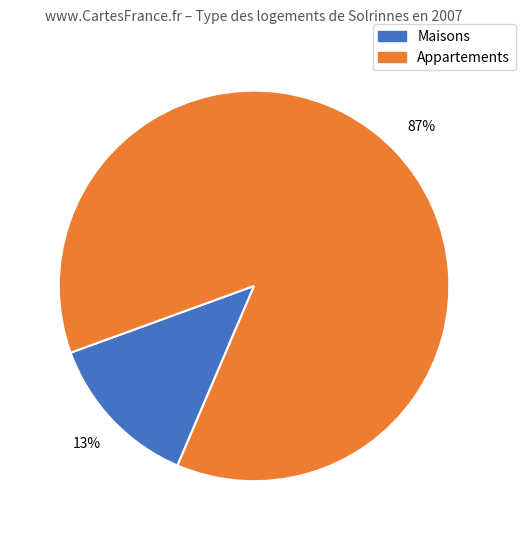

How many segments does this pie chart have?

2